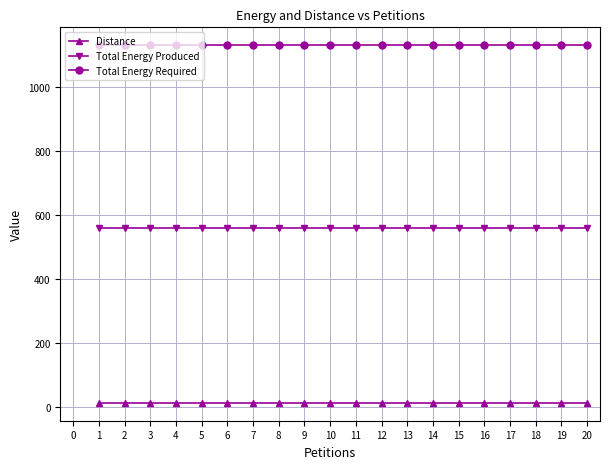

Which series has the largest total across all categories?

Total Energy Required